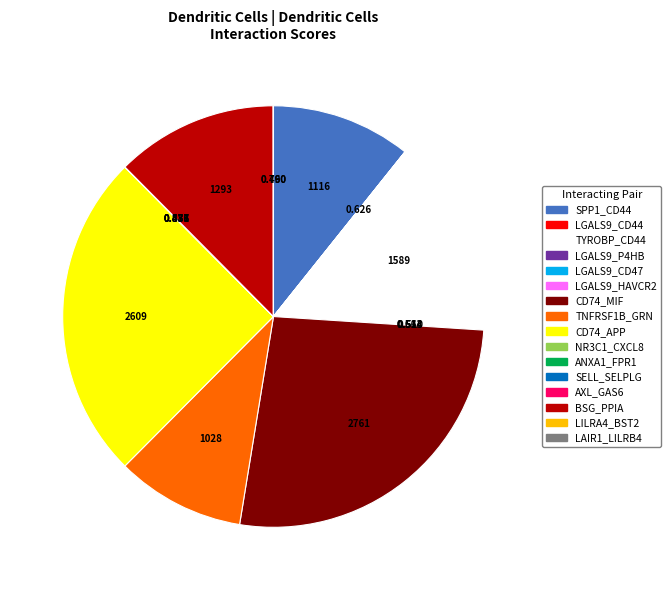

Does any single category account for the majority?

No